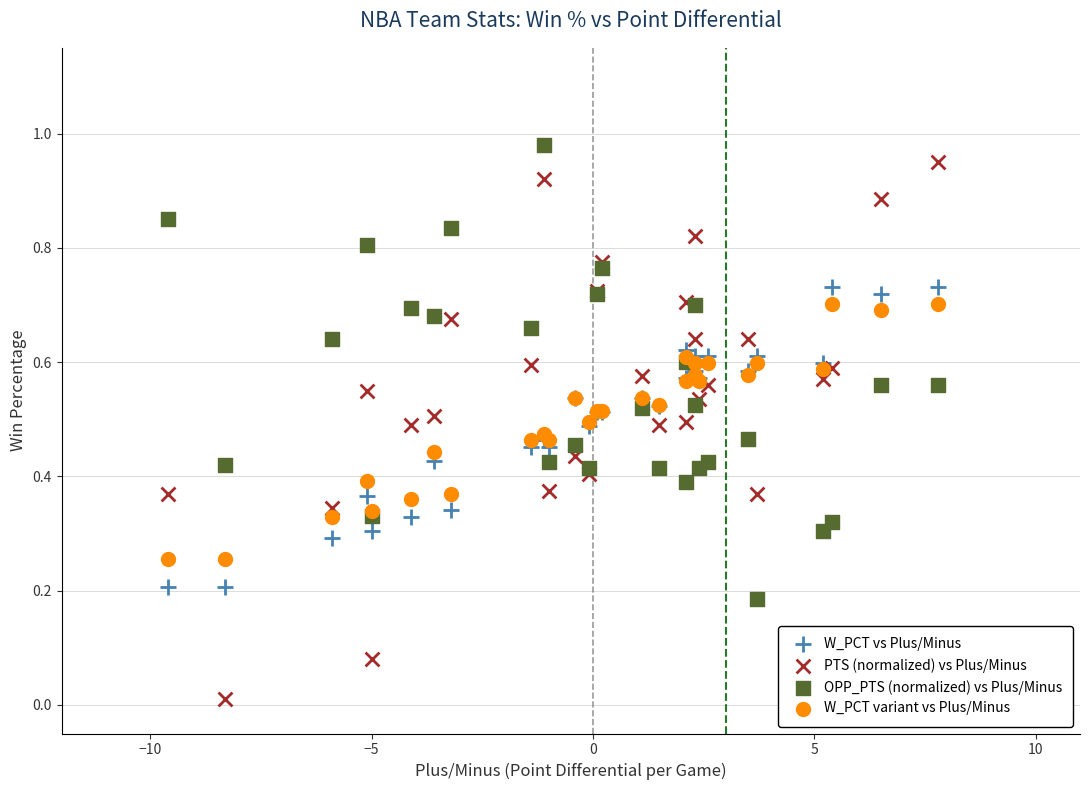

Which series reaches the minimum Y coordinate?

PTS (normalized) vs Plus/Minus